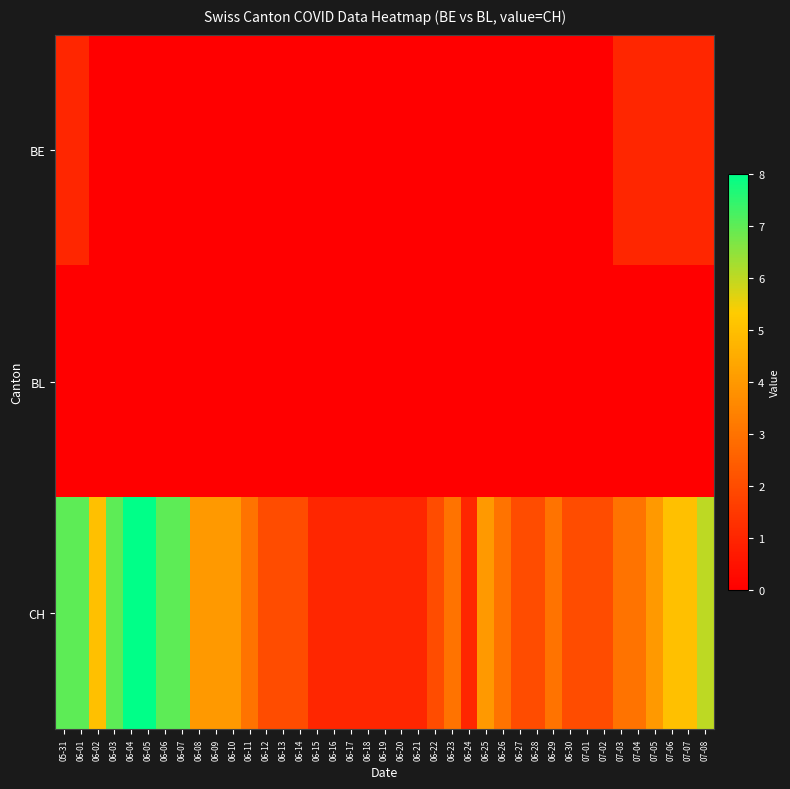

Which series changed the most between 06-04 and 06-24?

row_2